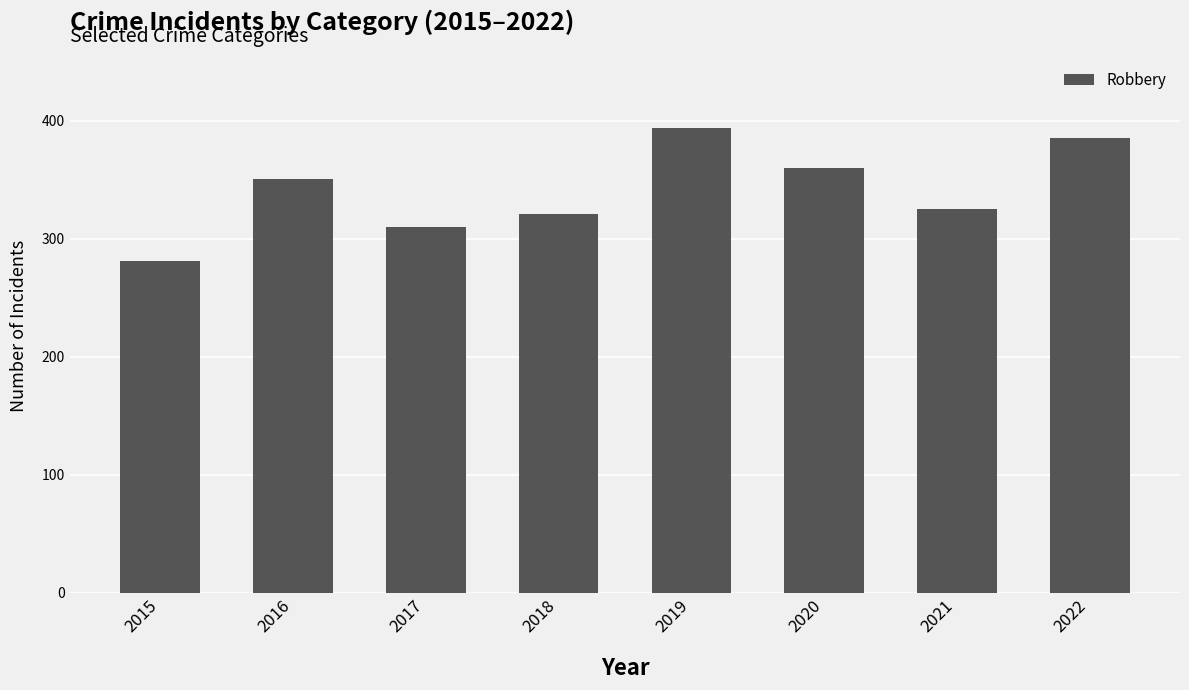

Does the chart contain stacked bars?

No